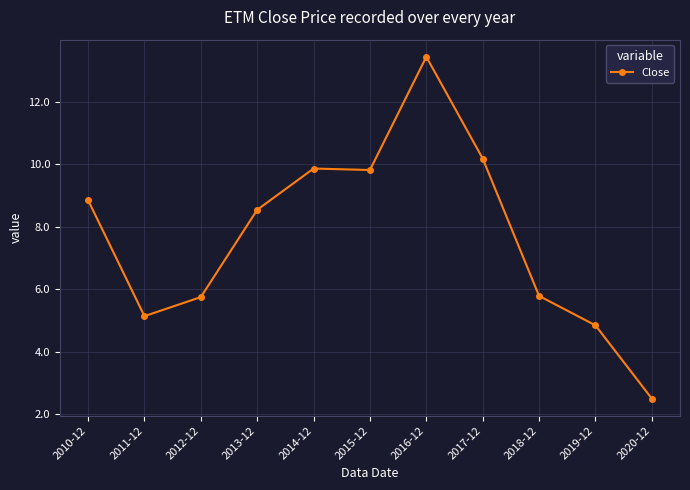

Where is the first local minimum?

2011-12